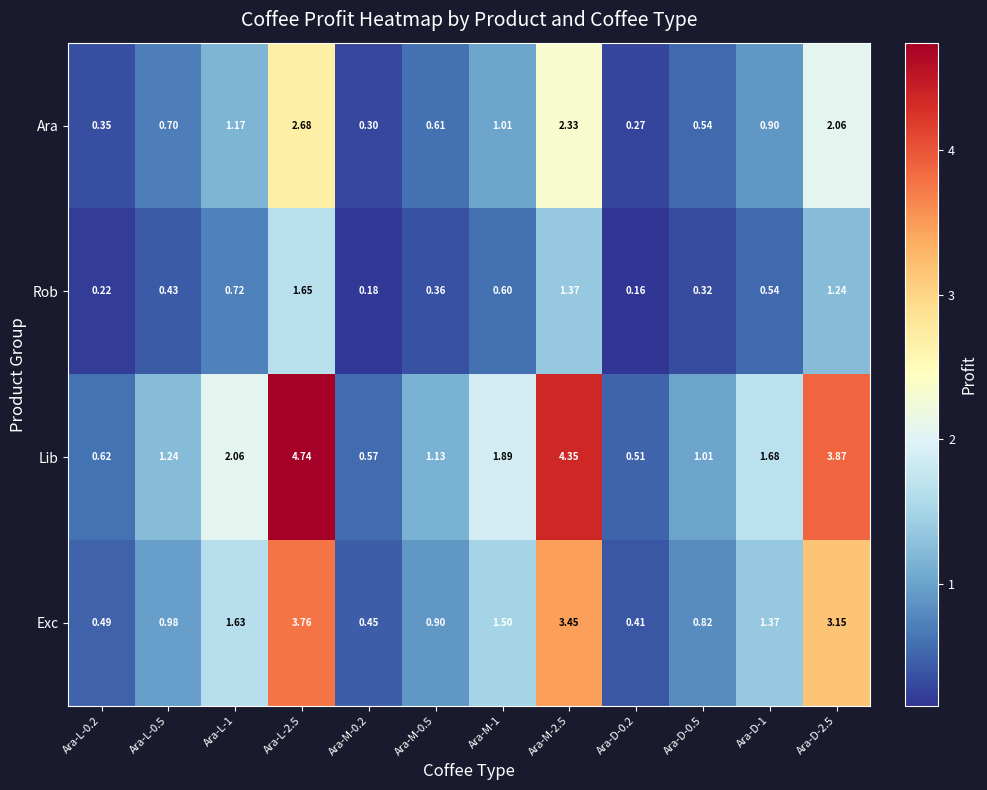

Is the value of Exc at Ara-M-2.5 greater than the value of Rob at Ara-L-2.5?

Yes